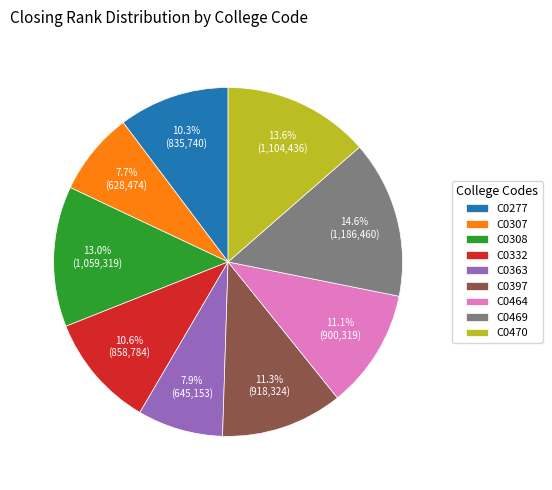

Is there any slice that represents more than half of the pie?

No